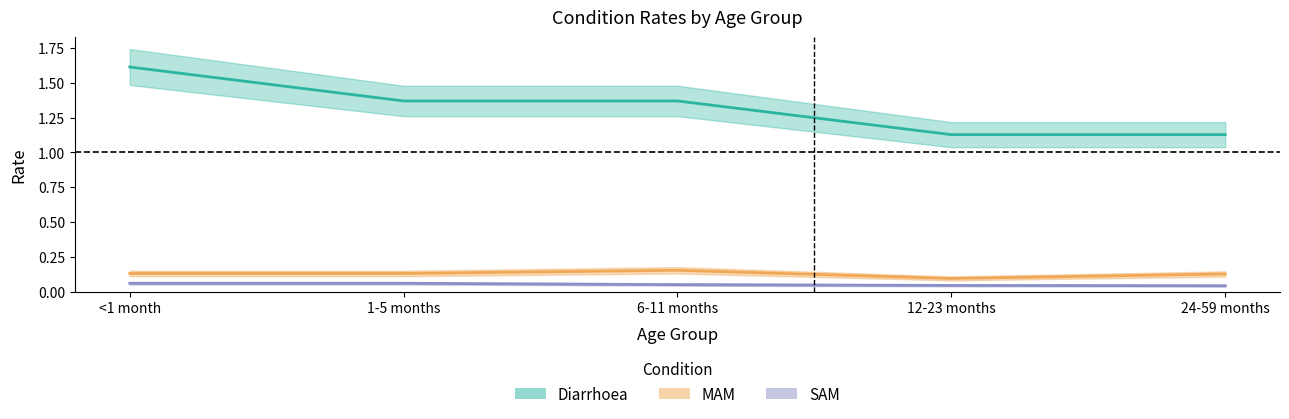

Rank the series by their maximum value, from lowest to highest.

SAM, MAM, Diarrhoea